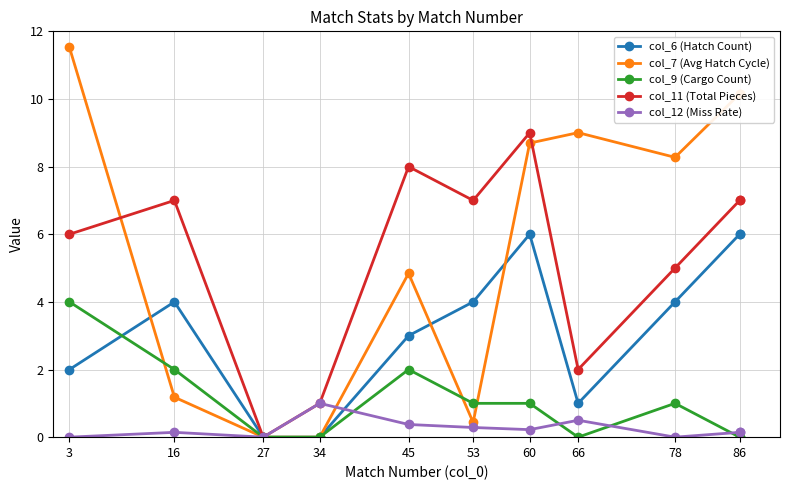

How many categories are shown in the chart?

11